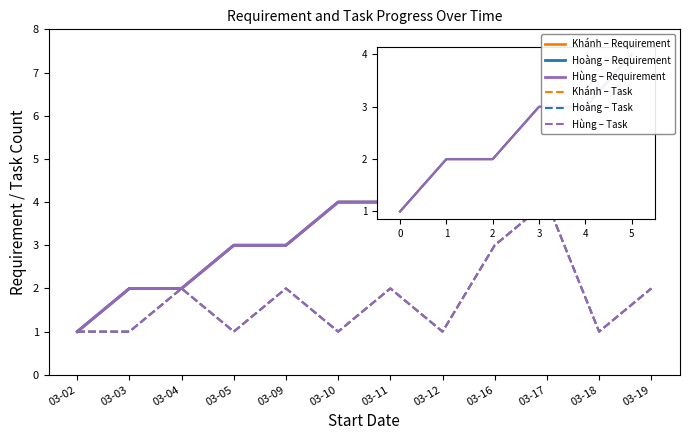

Reading left to right, transcribe all the data shown in this chart.

Khánh – Requirement: 03-02=1	03-03=2	03-04=2	03-05=3	03-09=3	03-10=4	03-11=4	03-12=5	03-16=5	03-17=5	03-18=6	03-19=6
Hoàng – Requirement: 03-02=1	03-03=2	03-04=2	03-05=3	03-09=3	03-10=4	03-11=4	03-12=5	03-16=5	03-17=5	03-18=6	03-19=6
Hùng – Requirement: 03-02=1	03-03=2	03-04=2	03-05=3	03-09=3	03-10=4	03-11=4	03-12=5	03-16=5	03-17=5	03-18=6	03-19=6
Khánh – Task: 03-02=1	03-03=1	03-04=2	03-05=1	03-09=2	03-10=1	03-11=2	03-12=1	03-16=3	03-17=4	03-18=1	03-19=2
Hoàng – Task: 03-02=1	03-03=1	03-04=2	03-05=1	03-09=2	03-10=1	03-11=2	03-12=1	03-16=3	03-17=4	03-18=1	03-19=2
Hùng – Task: 03-02=1	03-03=1	03-04=2	03-05=1	03-09=2	03-10=1	03-11=2	03-12=1	03-16=3	03-17=4	03-18=1	03-19=2